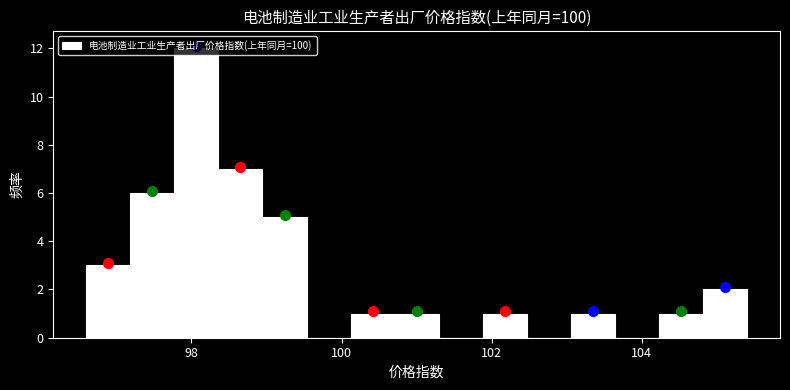

Around what value on the x-axis is the tallest bar? Give the approximate position of its centre, as read against the axis.

98.0